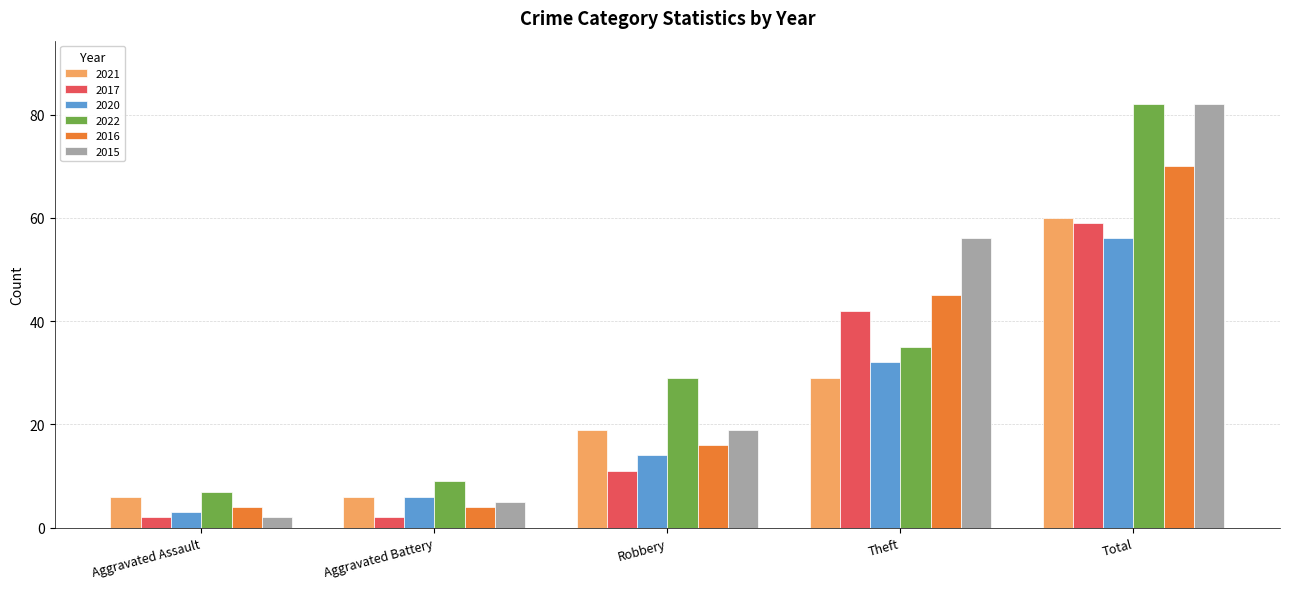

What is the difference between the second highest and second lowest values in the 2017 series?

40